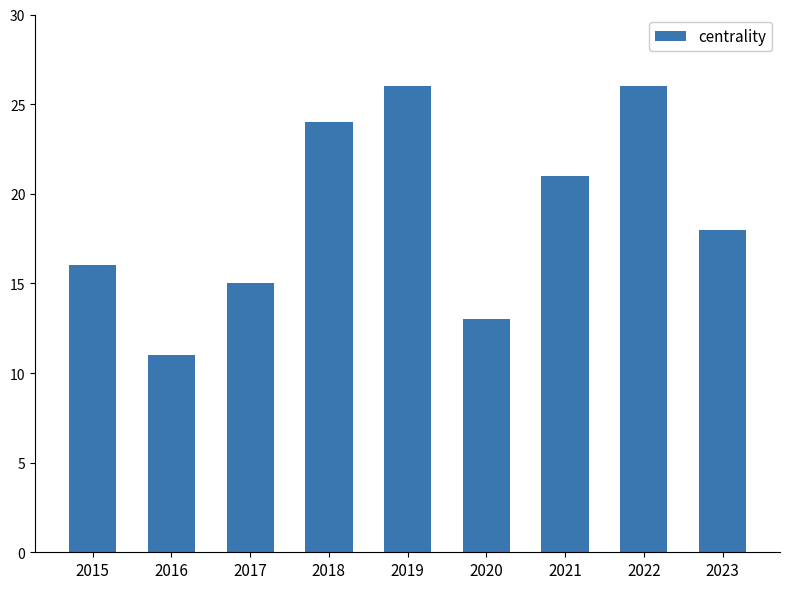

Are the bars grouped side by side (vs. stacked)?

No